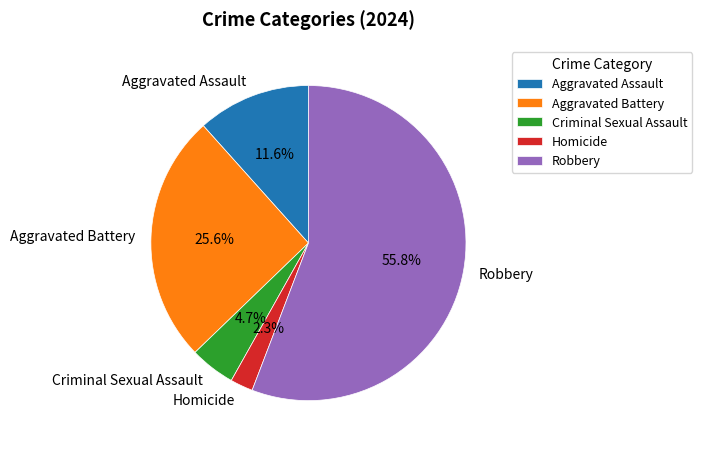

The Aggravated Assault slice represents 1% of the pie. True or false?

False